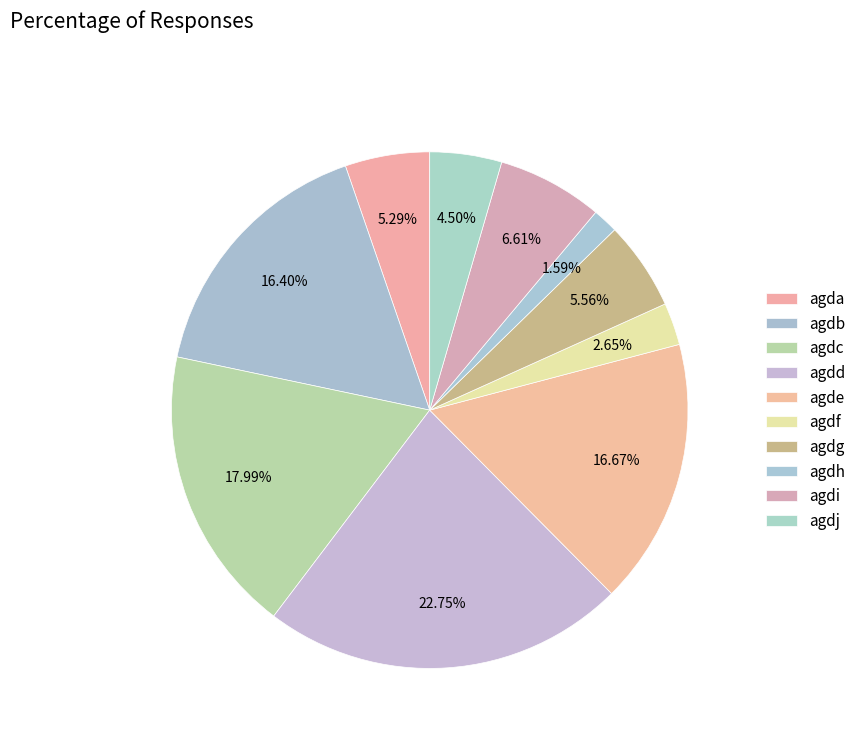

How many segments does this pie chart have?

10